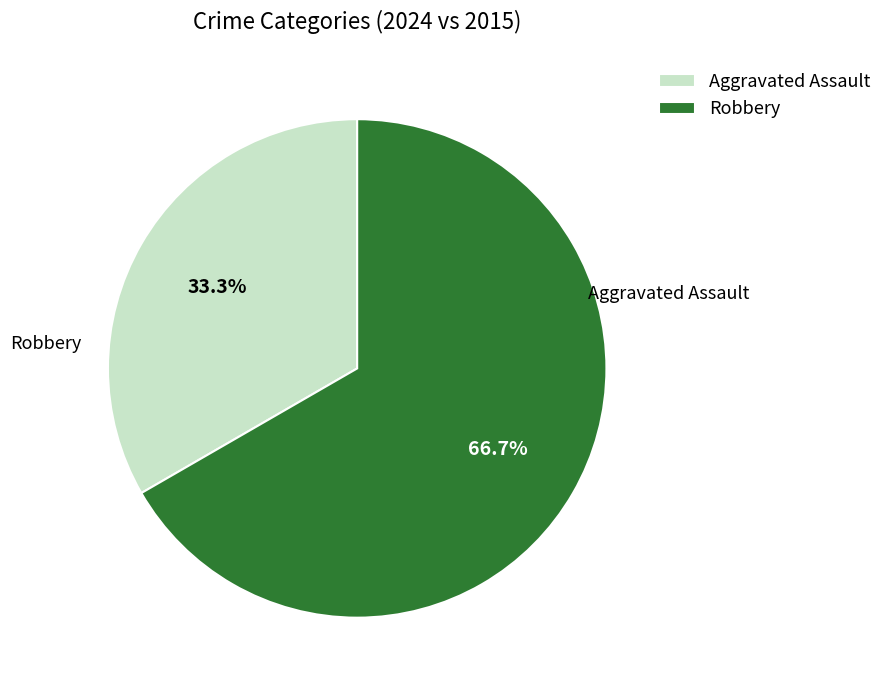

The Aggravated Assault slice represents 27% of the pie. True or false?

False